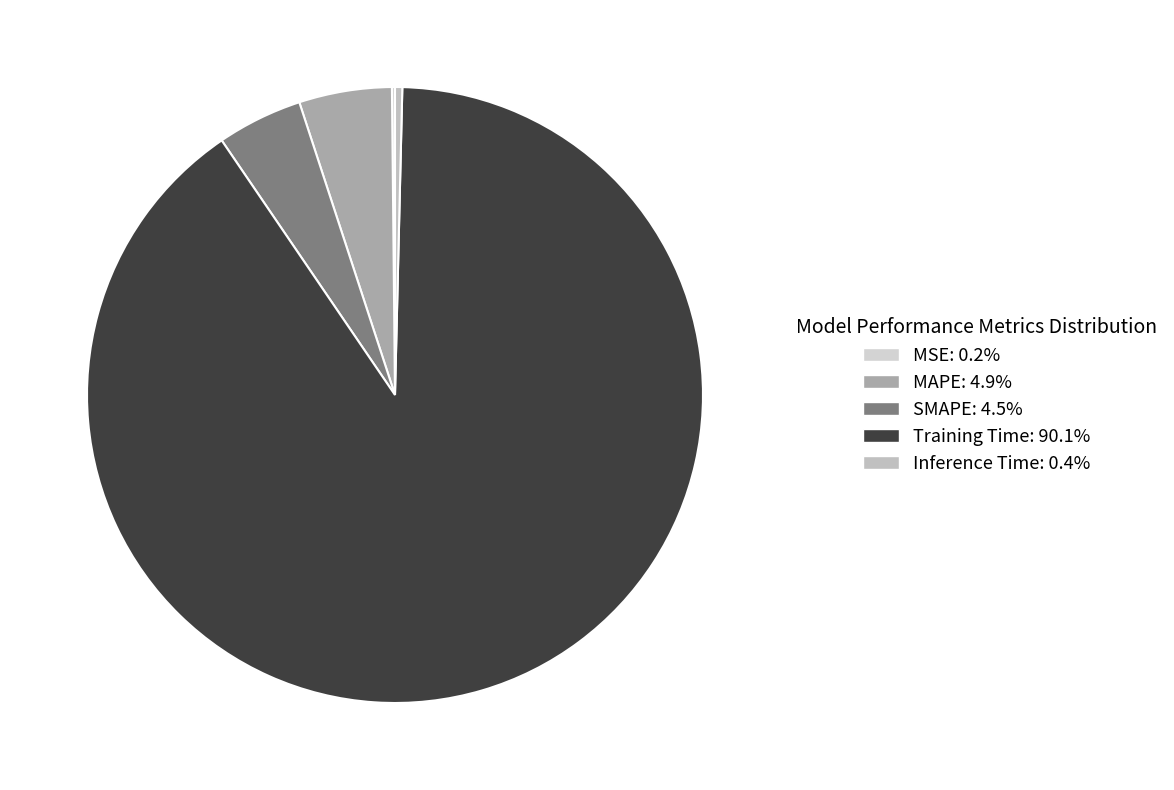

Which slice is the smallest?

MSE